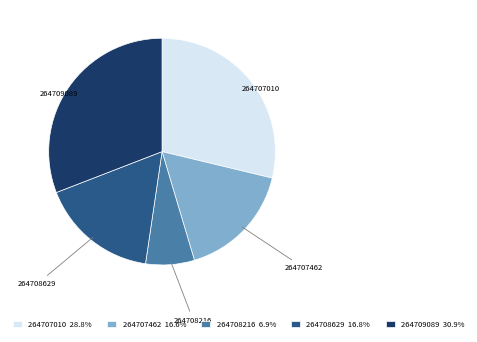

Which category has the biggest portion of the pie?

264709089